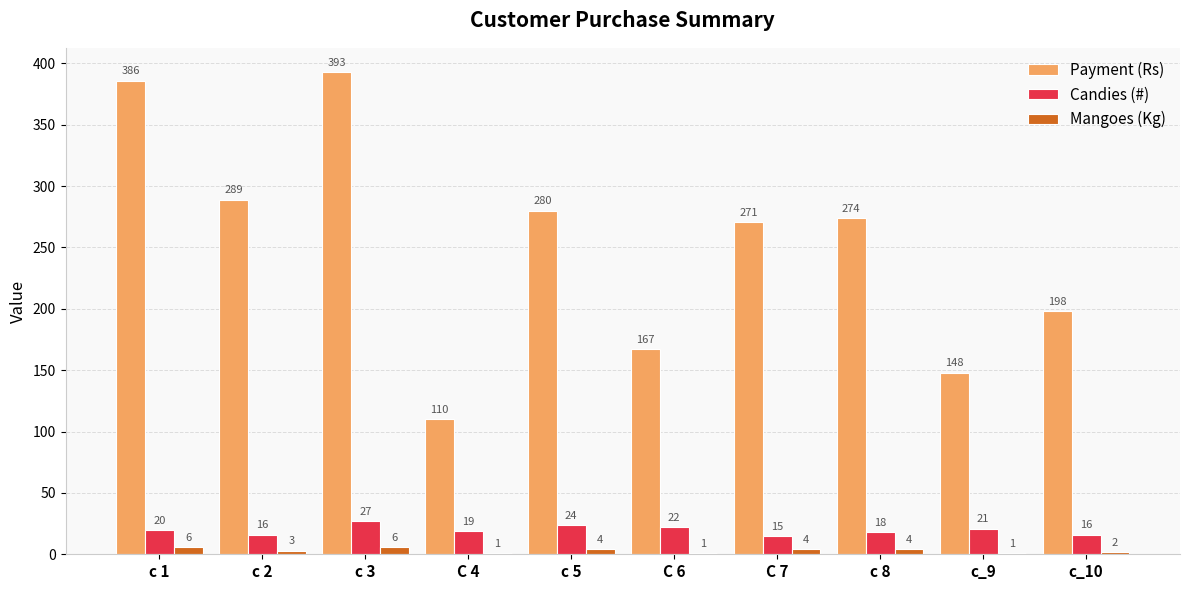

What is the maximum value shown in the chart?

393